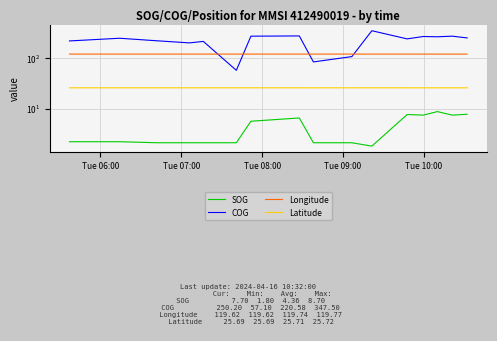

True or false: Latitude has more than 0 interior local peaks.

True